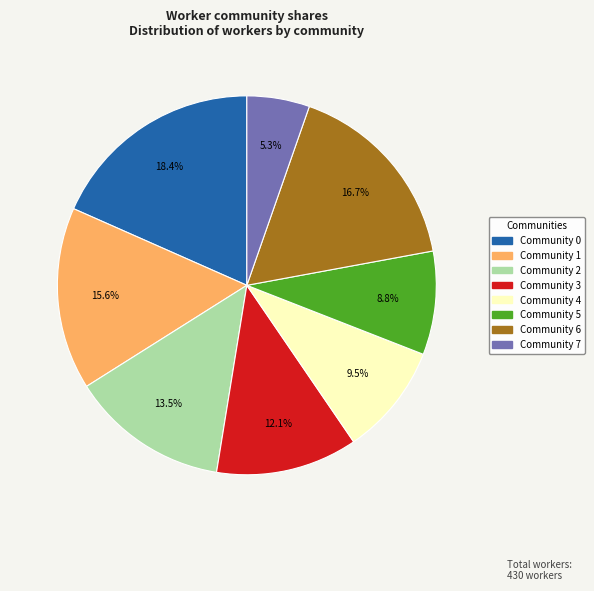

Does Community 2 represent more than half of the total?

No